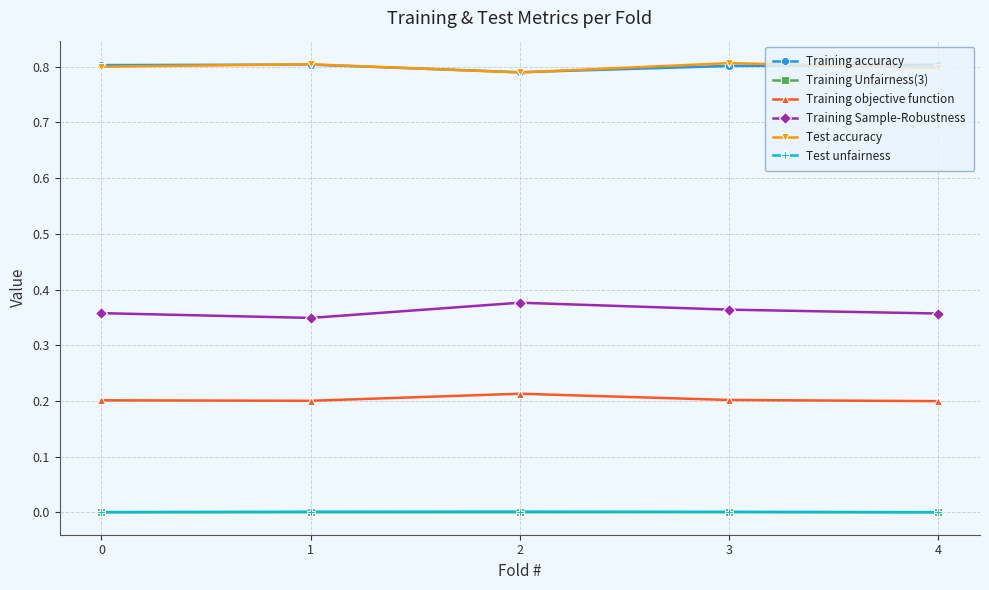

True or false: Test unfairness has more than 2 interior local peaks.

False